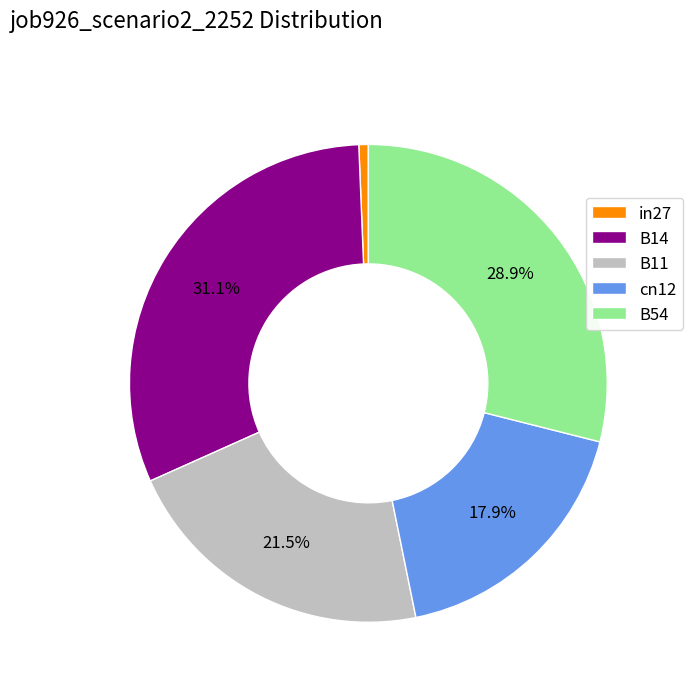

To the nearest percent, what is the average slice percentage?

20%